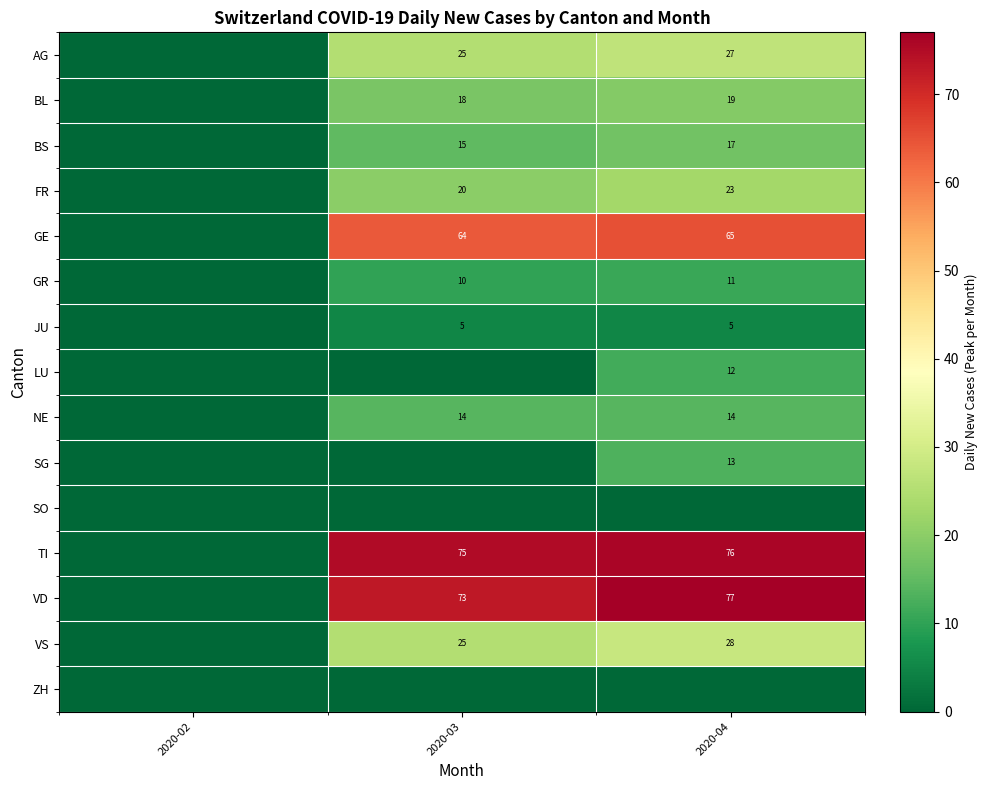

The value of BL at 2020-03 is 26. True or false?

False